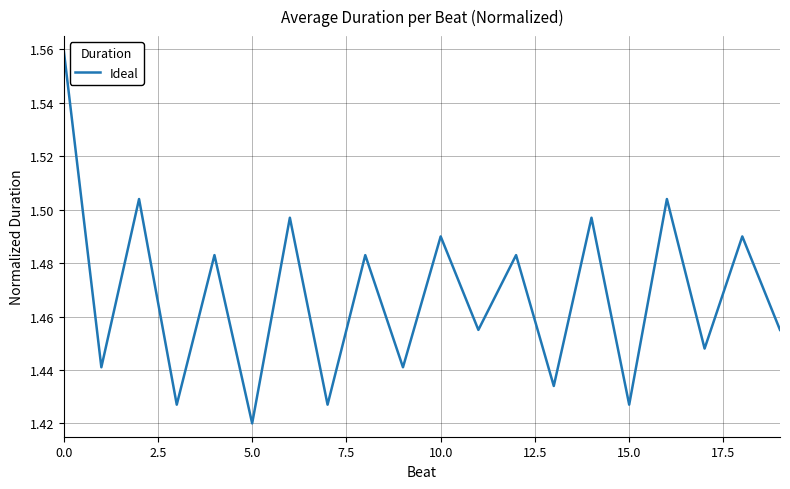

Which label corresponds to the smallest value in the chart?

5.0